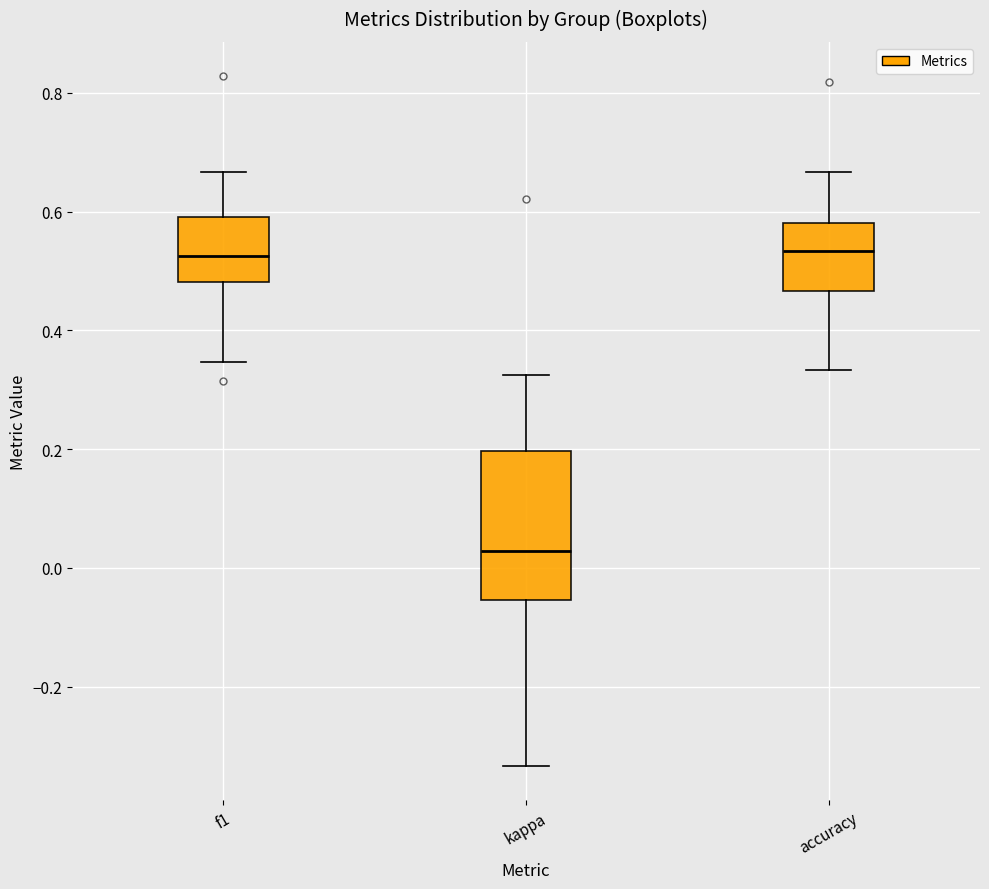

Which box has the lowest median line?

kappa